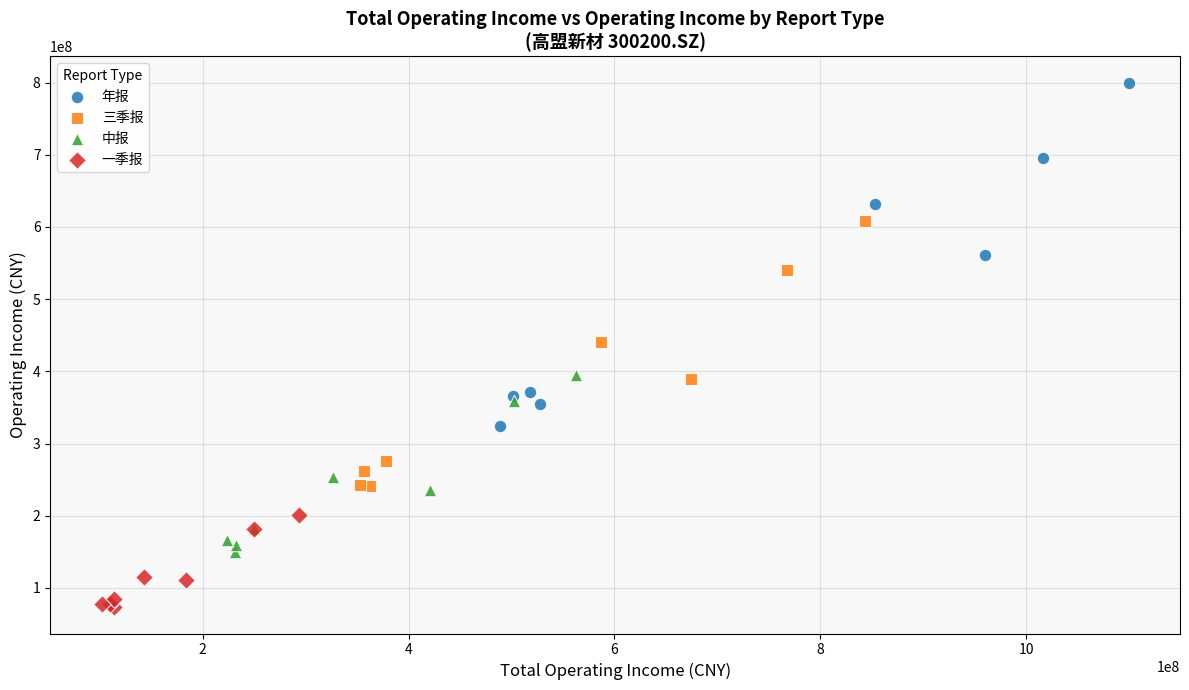

Which series reaches the minimum Y coordinate?

一季报